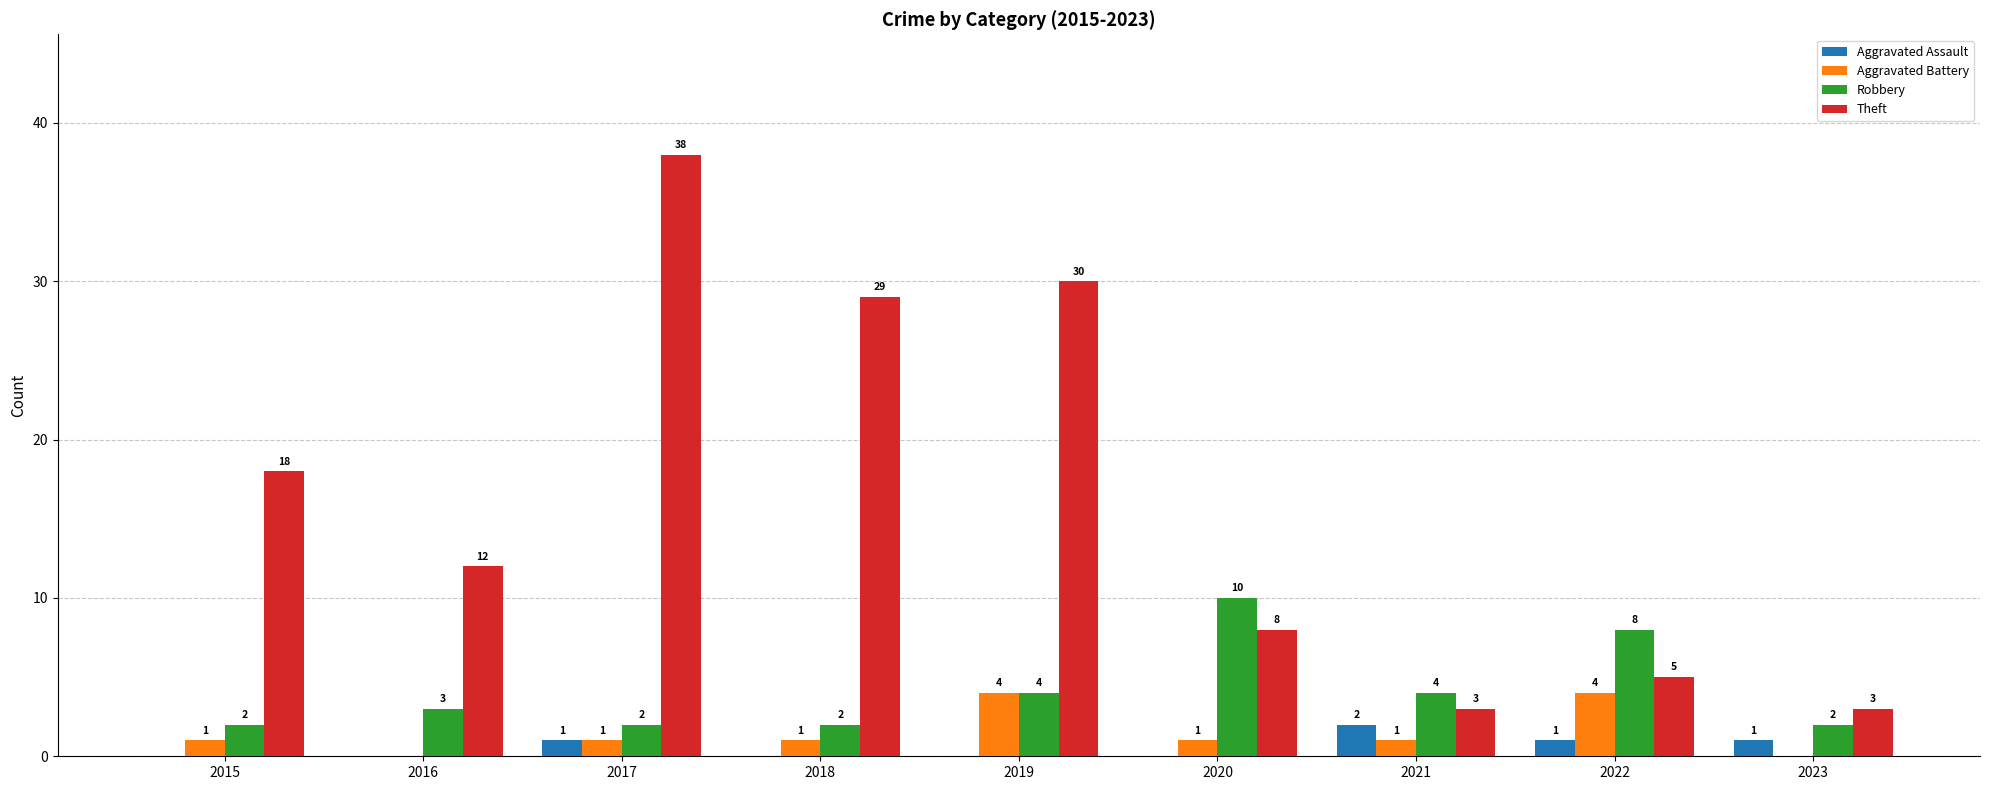

Reading left to right, what are all the values shown in this chart?

Aggravated Assault: 0	0	1	0	0	0	2	1	1
Aggravated Battery: 1	0	1	1	4	1	1	4	0
Robbery: 2	3	2	2	4	10	4	8	2
Theft: 18	12	38	29	30	8	3	5	3